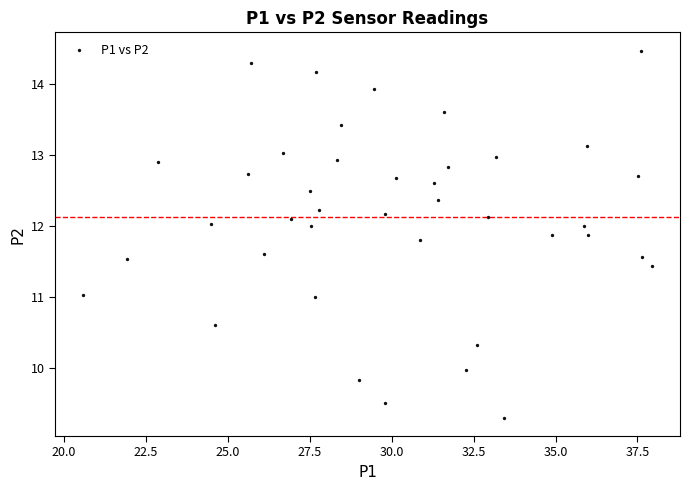

What is the range of Y values (max minus min)?

5.2